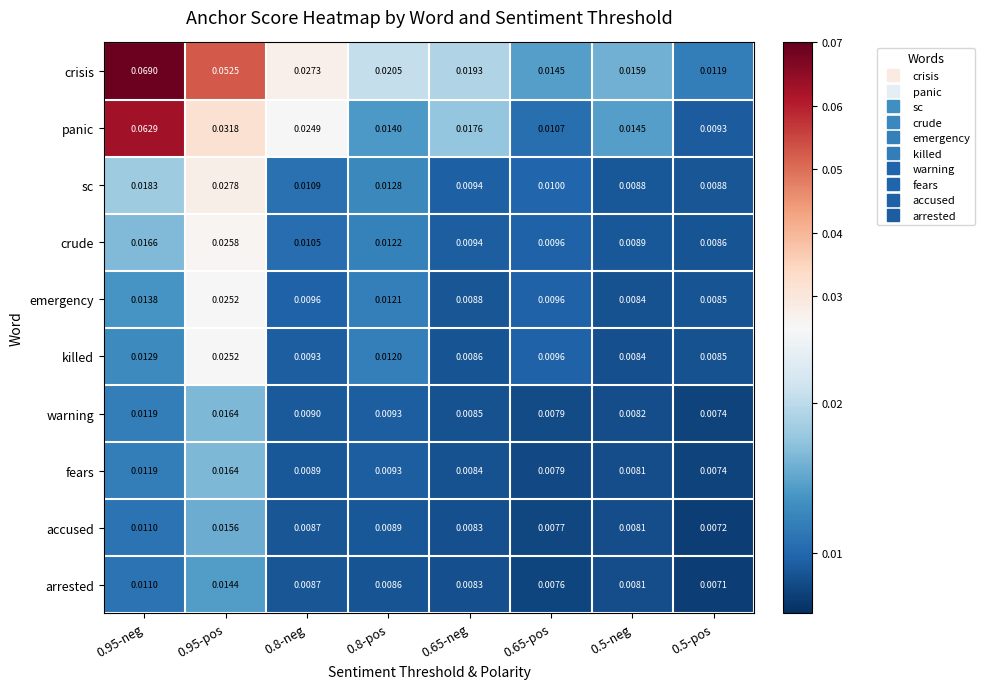

Is the value of killed at 0.65-pos greater than the value of accused at 0.95-neg?

No